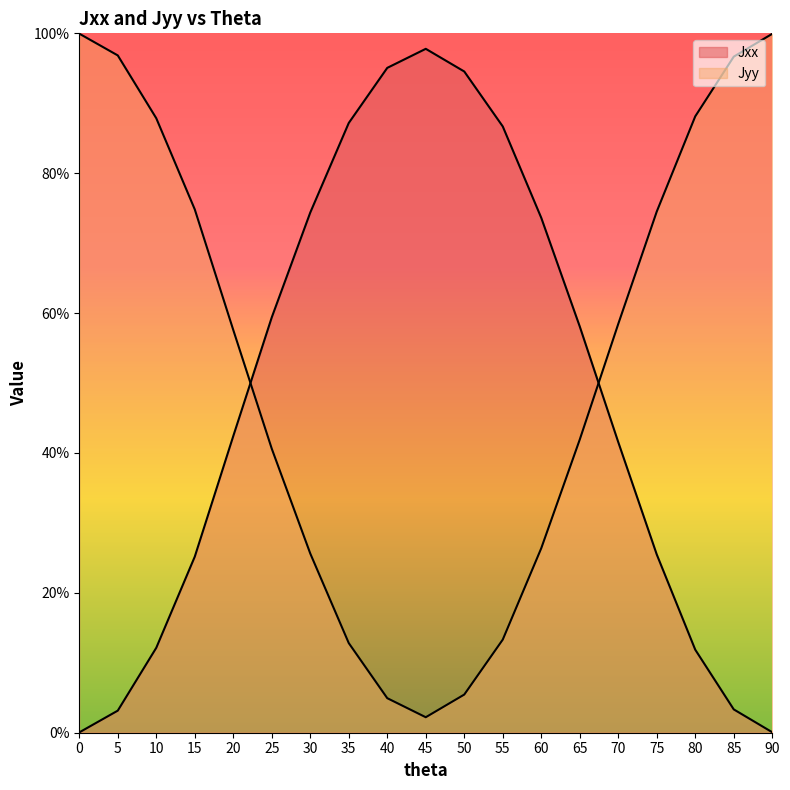

Where is the first local maximum for Jxx?

45